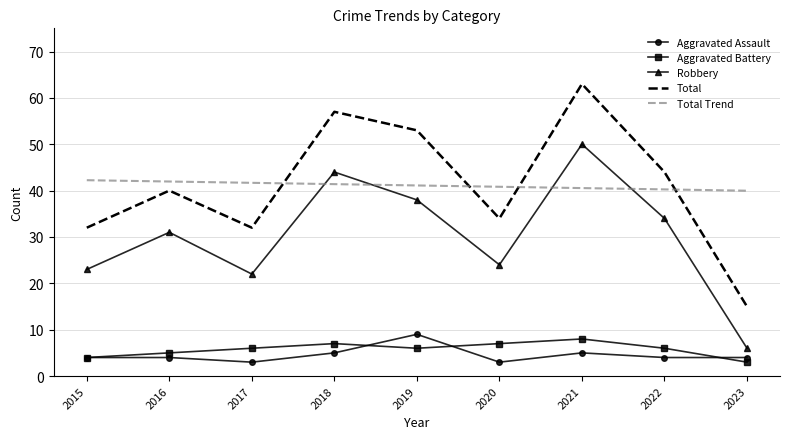

What is the difference between the highest and lowest values at 2016?

38.0